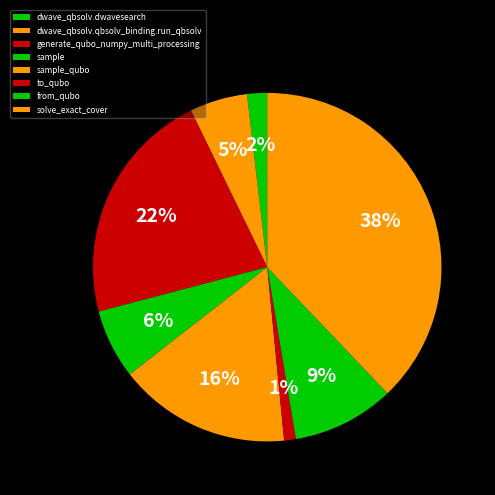

What is the largest slice in the pie chart?

solve_exact_cover